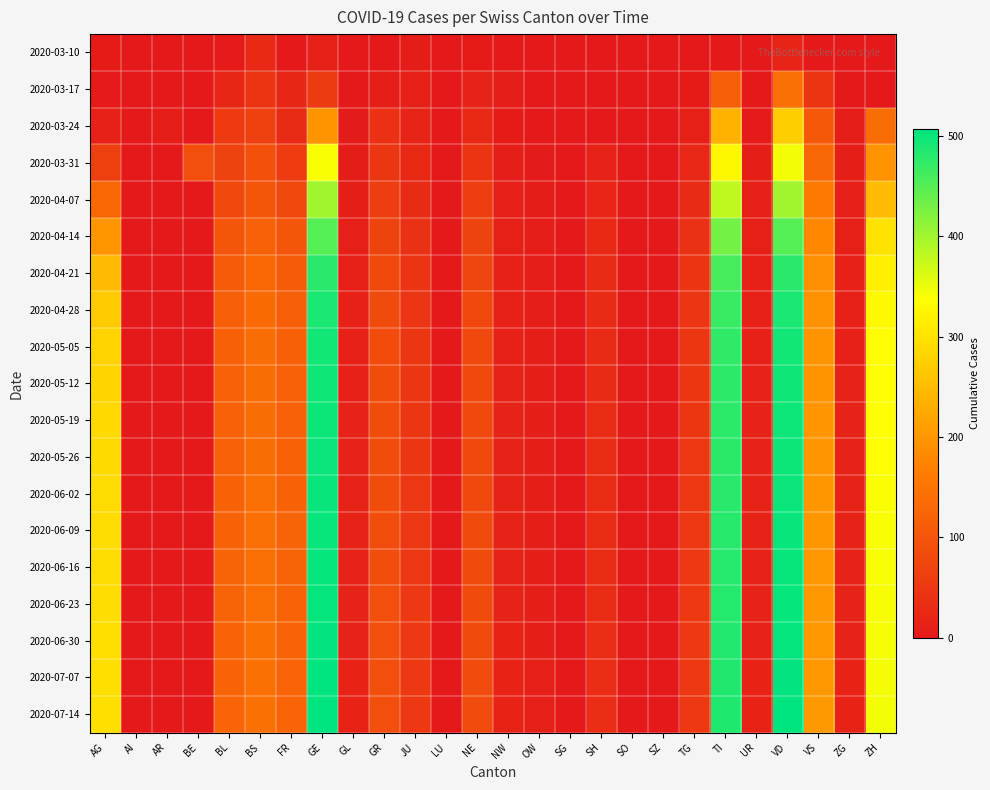

Reading left to right, extract all data points from this chart.

2020-03-10: AG=4	AI=0	AR=0	BE=0	BL=1	BS=25	FR=0	GE=14	GL=0	GR=0	JU=5	LU=0	NE=4	NW=0	OW=0	SG=0	SH=0	SO=0	SZ=0	TG=0	TI=0	UR=0	VD=19	VS=0	ZG=0	ZH=0
2020-03-17: AG=2	AI=0	AR=0	BE=0	BL=21	BS=45	FR=21	GE=56	GL=0	GR=8	JU=11	LU=0	NE=16	NW=6	OW=0	SG=0	SH=0	SO=0	SZ=0	TG=4	TI=114	UR=0	VD=141	VS=45	ZG=0	ZH=0
2020-03-24: AG=13	AI=0	AR=6	BE=0	BL=55	BS=66	FR=28	GE=197	GL=3	GR=38	JU=18	LU=0	NE=24	NW=4	OW=0	SG=0	SH=0	SO=0	SZ=0	TG=12	TI=235	UR=1	VD=274	VS=105	ZG=6	ZH=138
2020-03-31: AG=63	AI=0	AR=0	BE=88	BL=70	BS=92	FR=57	GE=341	GL=5	GR=48	JU=24	LU=0	NE=45	NW=6	OW=3	SG=0	SH=15	SO=0	SZ=0	TG=23	TI=327	UR=9	VD=346	VS=129	ZG=8	ZH=196
2020-04-07: AG=130	AI=0	AR=0	BE=0	BL=80	BS=100	FR=80	GE=400	GL=8	GR=60	JU=30	LU=0	NE=60	NW=10	OW=5	SG=0	SH=20	SO=0	SZ=0	TG=30	TI=380	UR=10	VD=400	VS=160	ZG=10	ZH=250
2020-04-14: AG=200	AI=0	AR=0	BE=0	BL=100	BS=120	FR=100	GE=450	GL=10	GR=70	JU=40	LU=0	NE=70	NW=12	OW=6	SG=0	SH=25	SO=0	SZ=0	TG=40	TI=430	UR=12	VD=450	VS=180	ZG=12	ZH=300
2020-04-21: AG=250	AI=0	AR=0	BE=0	BL=110	BS=130	FR=110	GE=480	GL=12	GR=80	JU=45	LU=0	NE=75	NW=13	OW=7	SG=0	SH=28	SO=0	SZ=0	TG=45	TI=460	UR=13	VD=480	VS=190	ZG=13	ZH=320
2020-04-28: AG=270	AI=0	AR=0	BE=0	BL=115	BS=135	FR=115	GE=490	GL=13	GR=82	JU=47	LU=0	NE=77	NW=14	OW=7	SG=0	SH=29	SO=0	SZ=0	TG=47	TI=470	UR=14	VD=490	VS=195	ZG=14	ZH=330
2020-05-05: AG=280	AI=0	AR=0	BE=0	BL=118	BS=138	FR=118	GE=495	GL=14	GR=84	JU=48	LU=0	NE=78	NW=14	OW=8	SG=0	SH=30	SO=0	SZ=0	TG=48	TI=475	UR=14	VD=495	VS=197	ZG=14	ZH=335
2020-05-12: AG=285	AI=0	AR=0	BE=0	BL=119	BS=139	FR=119	GE=497	GL=14	GR=85	JU=48	LU=0	NE=79	NW=15	OW=8	SG=0	SH=30	SO=0	SZ=0	TG=49	TI=477	UR=15	VD=497	VS=198	ZG=15	ZH=337
2020-05-19: AG=288	AI=0	AR=0	BE=0	BL=120	BS=140	FR=120	GE=499	GL=15	GR=85	JU=49	LU=0	NE=79	NW=15	OW=8	SG=0	SH=31	SO=0	SZ=0	TG=49	TI=478	UR=15	VD=498	VS=199	ZG=15	ZH=338
2020-05-26: AG=290	AI=0	AR=0	BE=0	BL=120	BS=140	FR=121	GE=500	GL=15	GR=86	JU=49	LU=0	NE=80	NW=15	OW=8	SG=0	SH=31	SO=0	SZ=0	TG=50	TI=479	UR=15	VD=499	VS=199	ZG=15	ZH=339
2020-06-02: AG=291	AI=0	AR=0	BE=0	BL=121	BS=141	FR=121	GE=501	GL=15	GR=86	JU=50	LU=0	NE=80	NW=16	OW=8	SG=0	SH=31	SO=0	SZ=0	TG=50	TI=480	UR=15	VD=500	VS=200	ZG=15	ZH=340
2020-06-09: AG=292	AI=0	AR=0	BE=0	BL=121	BS=141	FR=122	GE=502	GL=15	GR=87	JU=50	LU=0	NE=81	NW=16	OW=9	SG=0	SH=32	SO=0	SZ=0	TG=50	TI=481	UR=16	VD=501	VS=200	ZG=16	ZH=341
2020-06-16: AG=293	AI=0	AR=0	BE=0	BL=122	BS=142	FR=122	GE=503	GL=16	GR=87	JU=50	LU=0	NE=81	NW=16	OW=9	SG=0	SH=32	SO=0	SZ=0	TG=51	TI=482	UR=16	VD=502	VS=201	ZG=16	ZH=342
2020-06-23: AG=294	AI=0	AR=0	BE=0	BL=122	BS=142	FR=123	GE=504	GL=16	GR=88	JU=51	LU=0	NE=82	NW=16	OW=9	SG=0	SH=32	SO=0	SZ=0	TG=51	TI=483	UR=16	VD=503	VS=201	ZG=16	ZH=343
2020-06-30: AG=295	AI=0	AR=0	BE=0	BL=123	BS=143	FR=123	GE=505	GL=16	GR=88	JU=51	LU=0	NE=82	NW=17	OW=9	SG=0	SH=33	SO=0	SZ=0	TG=51	TI=484	UR=16	VD=504	VS=202	ZG=16	ZH=344
2020-07-07: AG=296	AI=0	AR=0	BE=0	BL=123	BS=143	FR=124	GE=506	GL=17	GR=89	JU=52	LU=0	NE=83	NW=17	OW=10	SG=0	SH=33	SO=0	SZ=0	TG=52	TI=485	UR=17	VD=505	VS=202	ZG=17	ZH=345
2020-07-14: AG=297	AI=0	AR=0	BE=0	BL=124	BS=144	FR=124	GE=507	GL=17	GR=89	JU=52	LU=0	NE=83	NW=17	OW=10	SG=0	SH=33	SO=0	SZ=0	TG=52	TI=486	UR=17	VD=506	VS=203	ZG=17	ZH=346